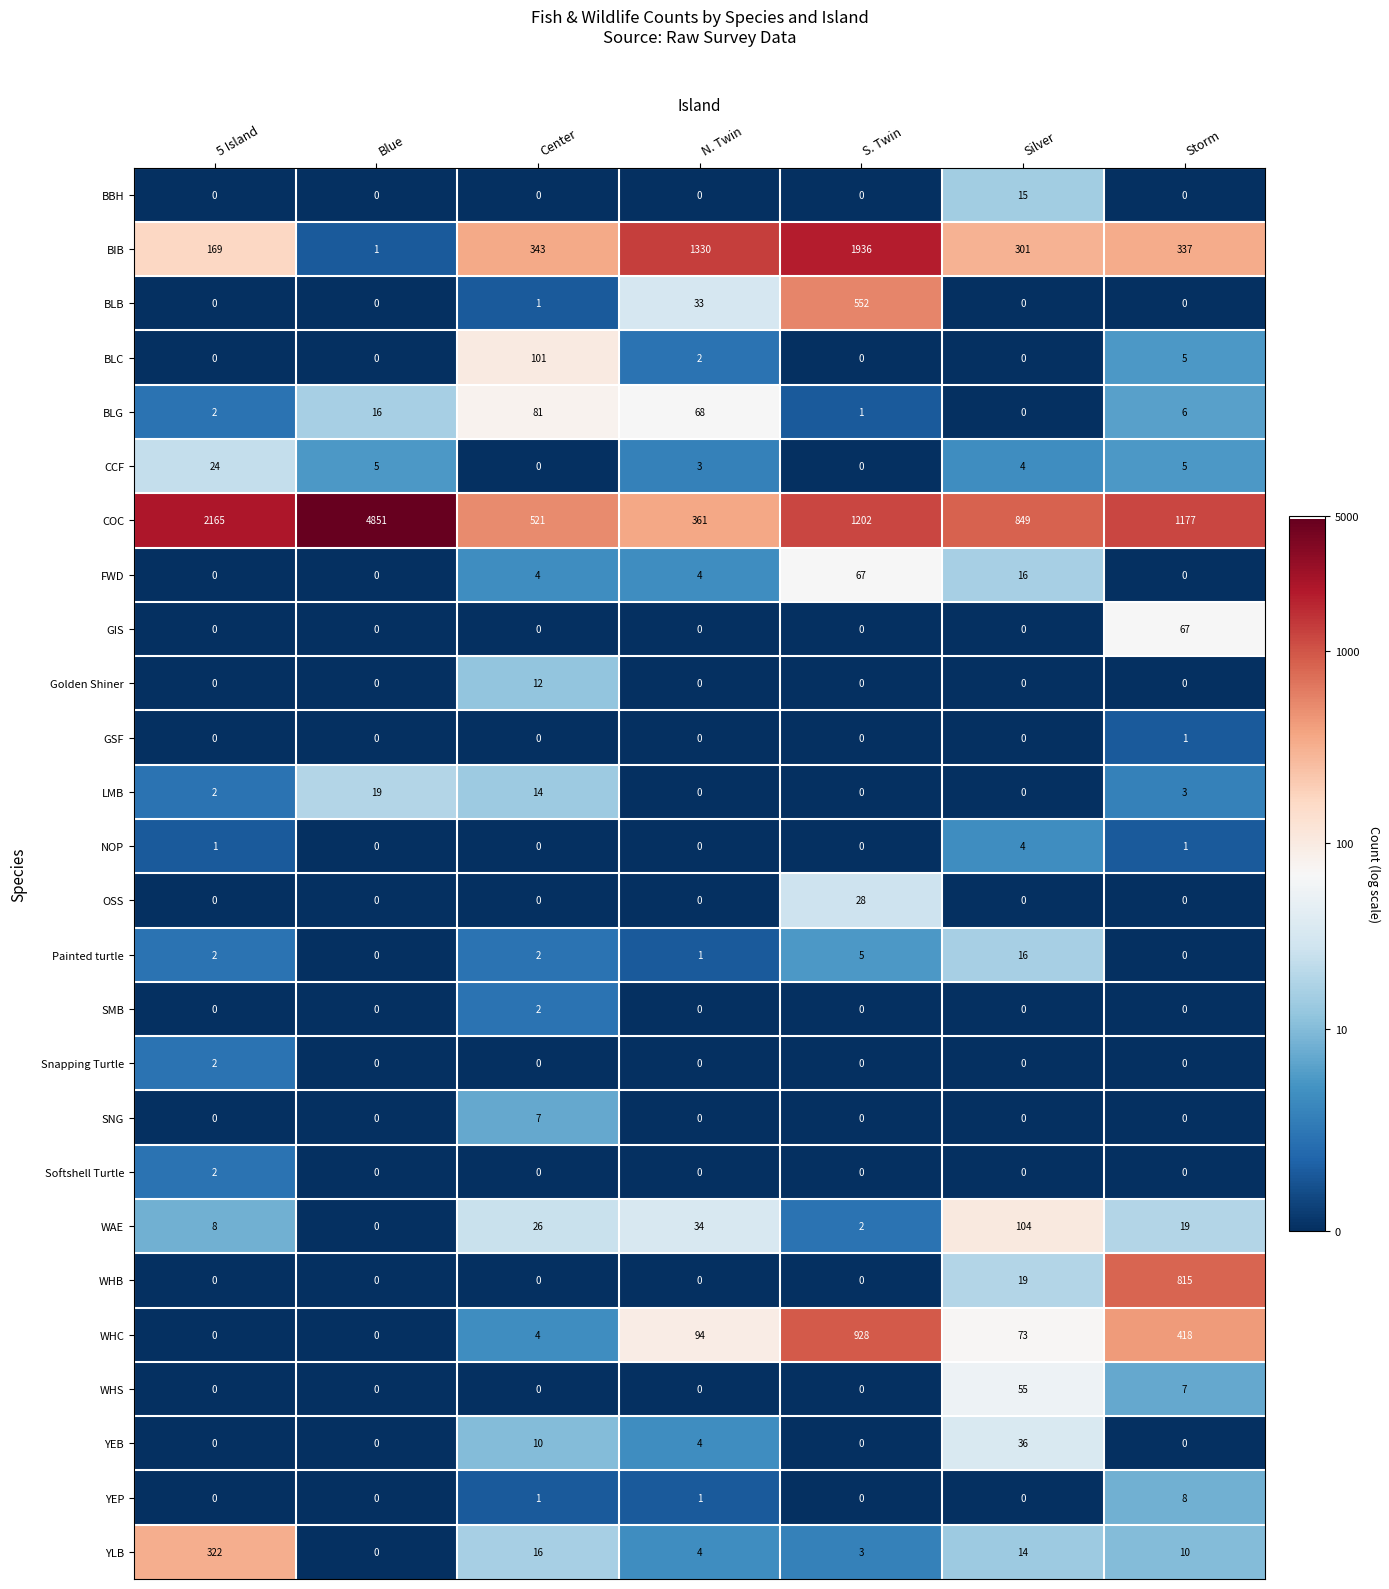

The WHC series shows 4 at Center. True or false?

True